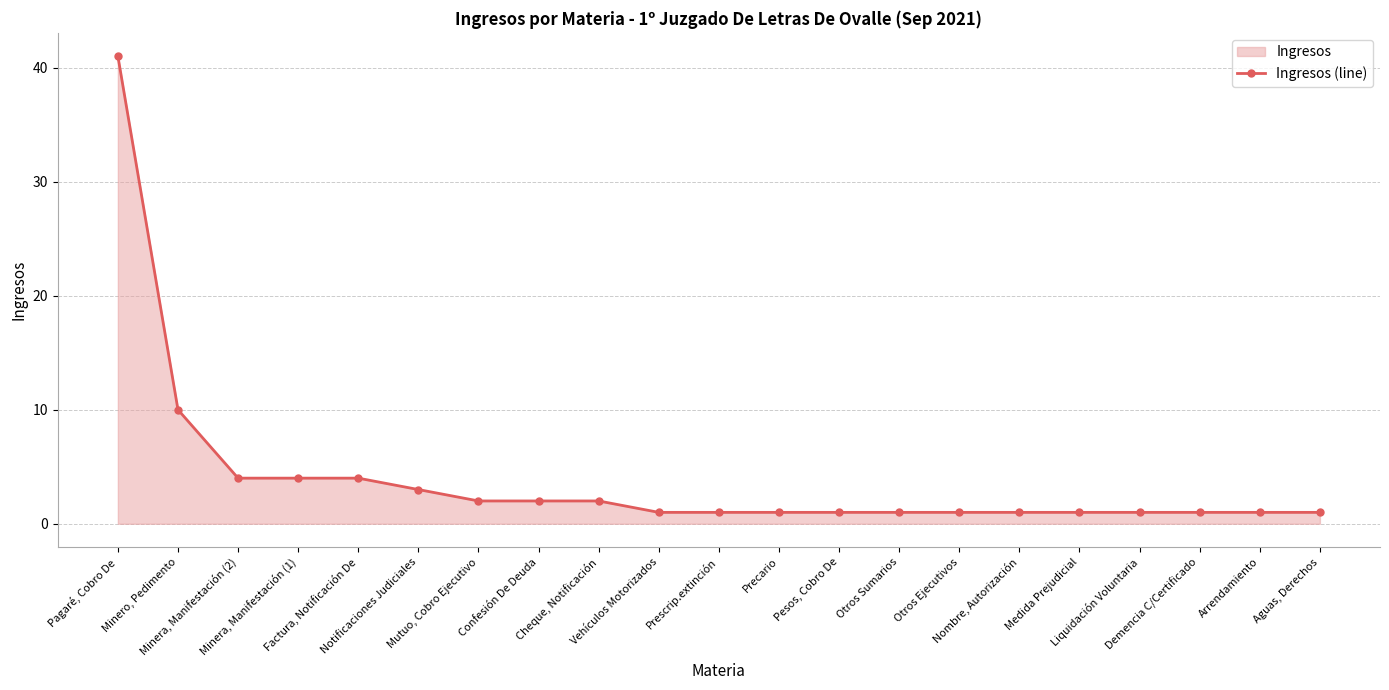

Reading right to left, transcribe all the data shown in this chart.

Aguas, Derechos=1	Arrendamiento=1	Demencia C/Certificado=1	Liquidación Voluntaria=1	Medida Prejudicial=1	Nombre, Autorización=1	Otros Ejecutivos=1	Otros Sumarios=1	Pesos, Cobro De=1	Precario=1	Prescrip.extinción=1	Vehículos Motorizados=1	Cheque, Notificación=2	Confesión De Deuda=2	Mutuo, Cobro Ejecutivo=2	Notificaciones Judiciales=3	Factura, Notificación De=4	Minera, Manifestación (1)=4	Minera, Manifestación (2)=4	Minero, Pedimento=10	Pagaré, Cobro De=41